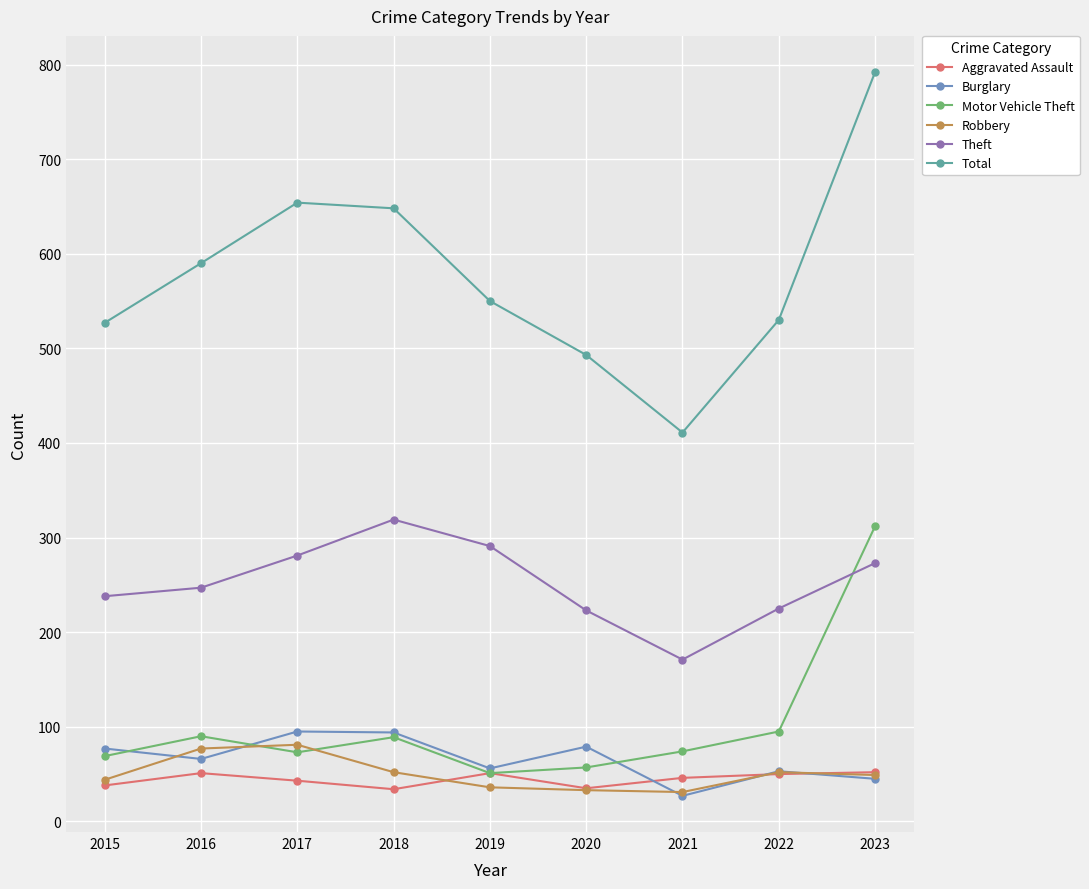

Which series has the largest range (max minus min)?

Total